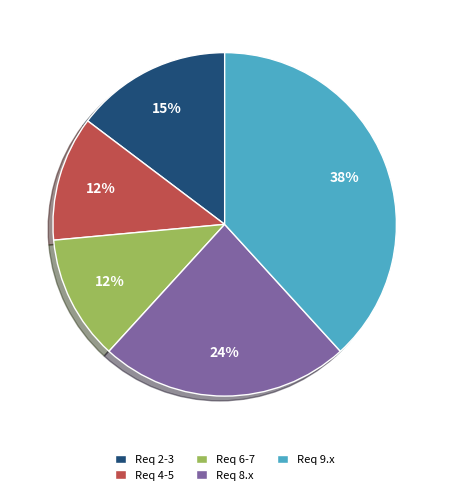

What percentage is the Req 8.x slice, to the nearest percent?

24%